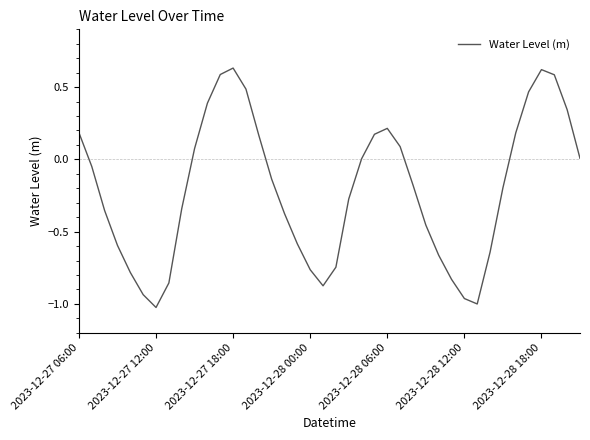

What is the difference between the maximum and minimum values?

1.7